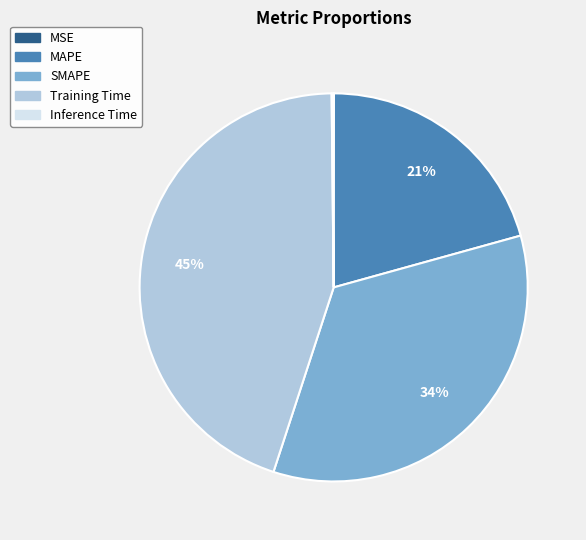

Do Training Time and SMAPE together represent more than half of the pie?

Yes